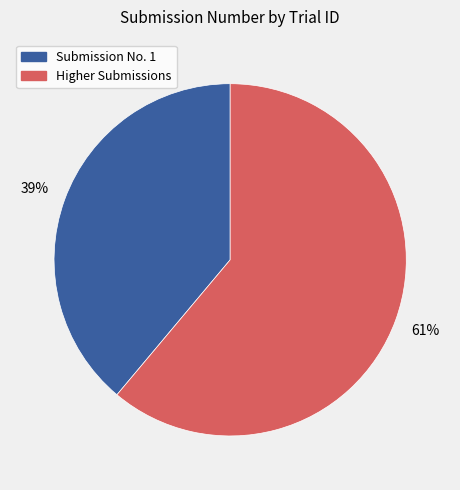

Is there any slice that represents more than half of the pie?

Yes